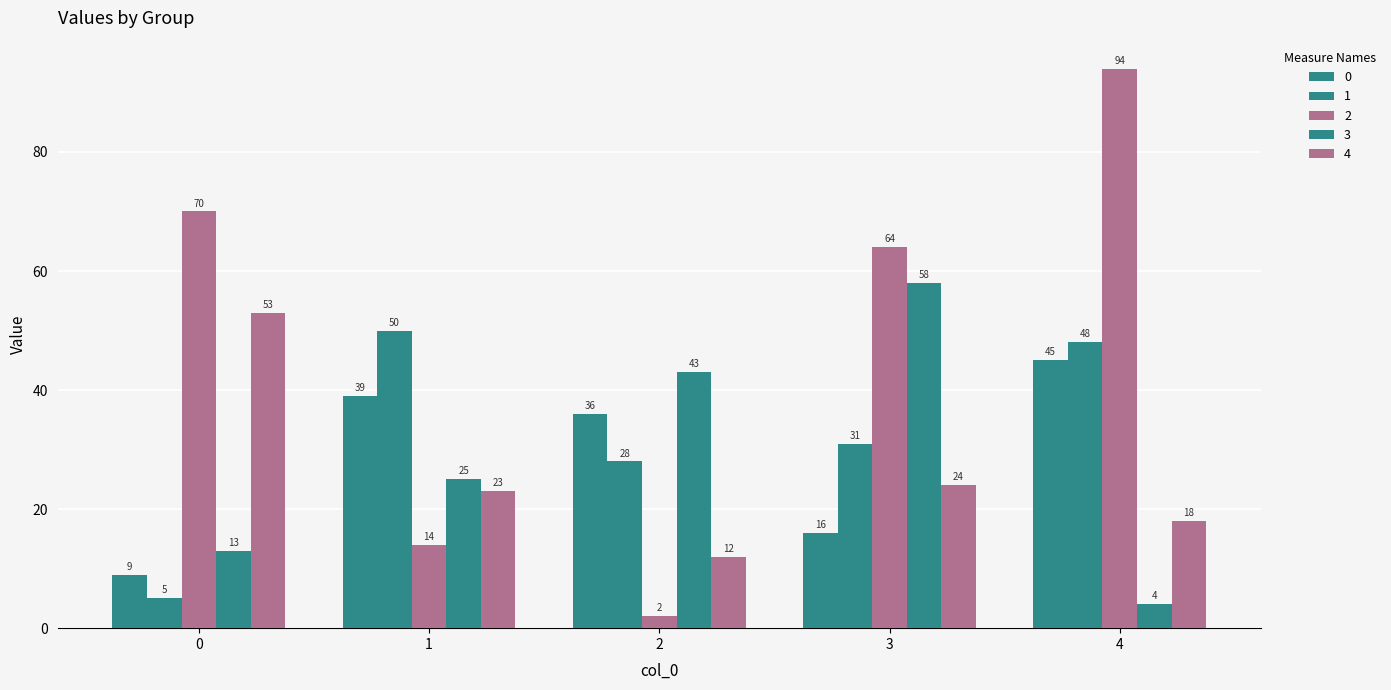

What is the sum of all 1 values?

162